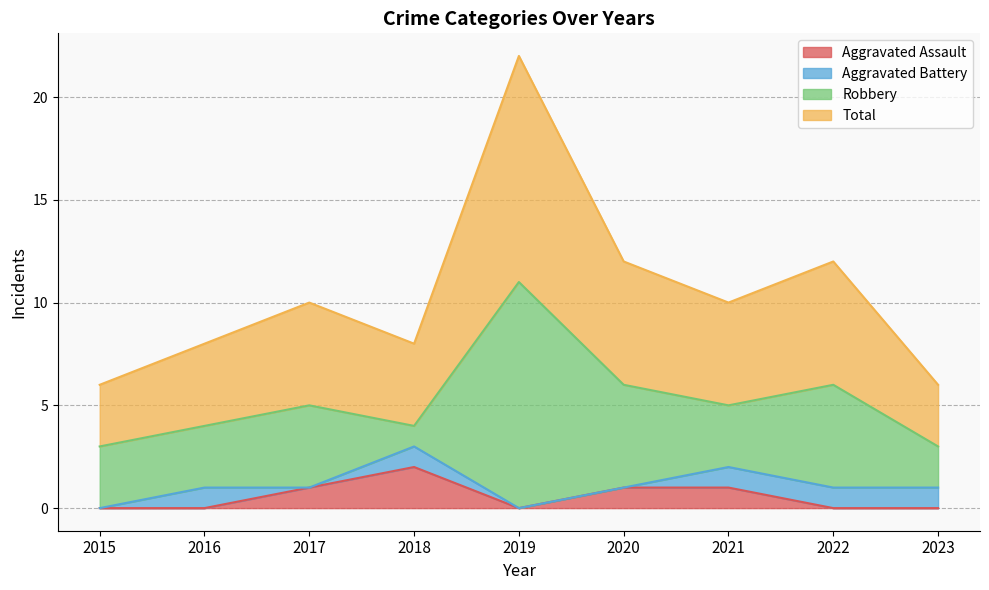

Is it true that Aggravated Assault equals 1 at 2021?

True